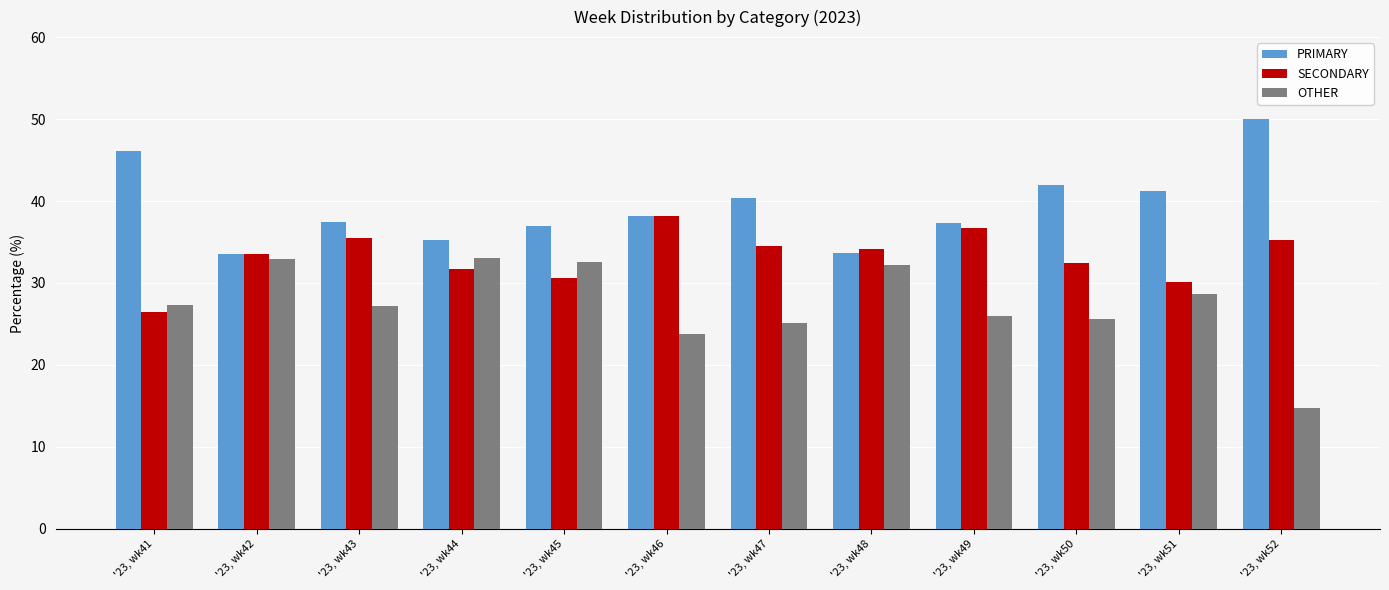

What is the difference between the OTHER values at '23, wk48 and '23, wk50?

6.6